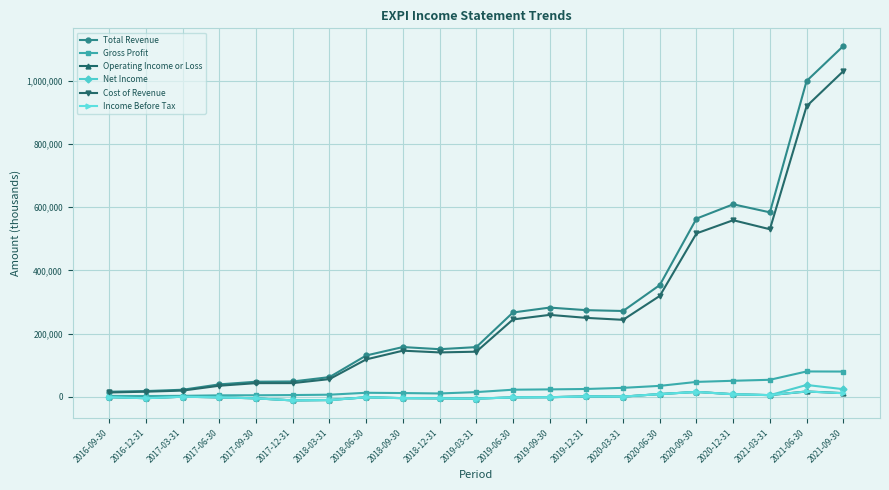

Which series has the widest spread of values?

Total Revenue